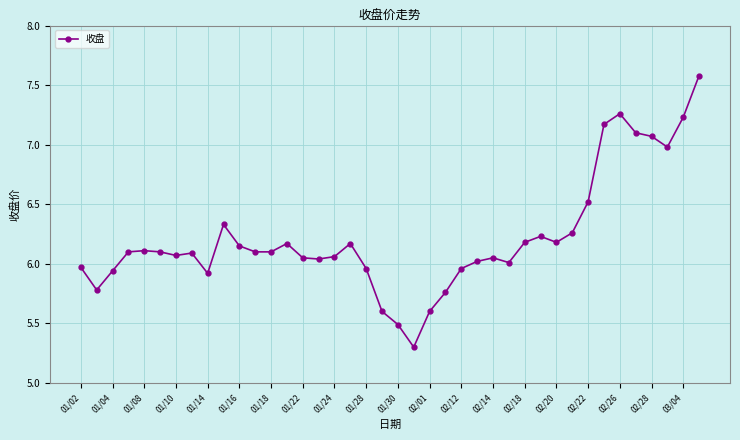

What is the greatest value displayed?

7.6